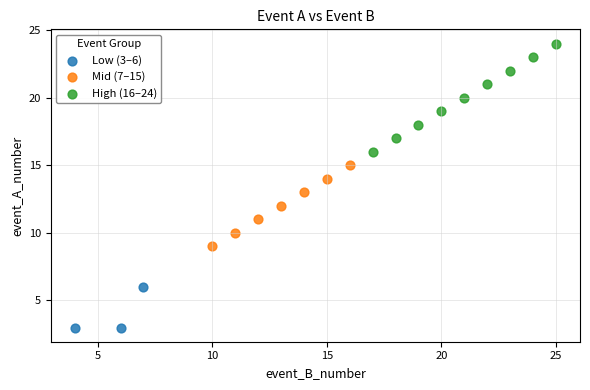

Which series contains the lowest Y value?

Low (3–6)